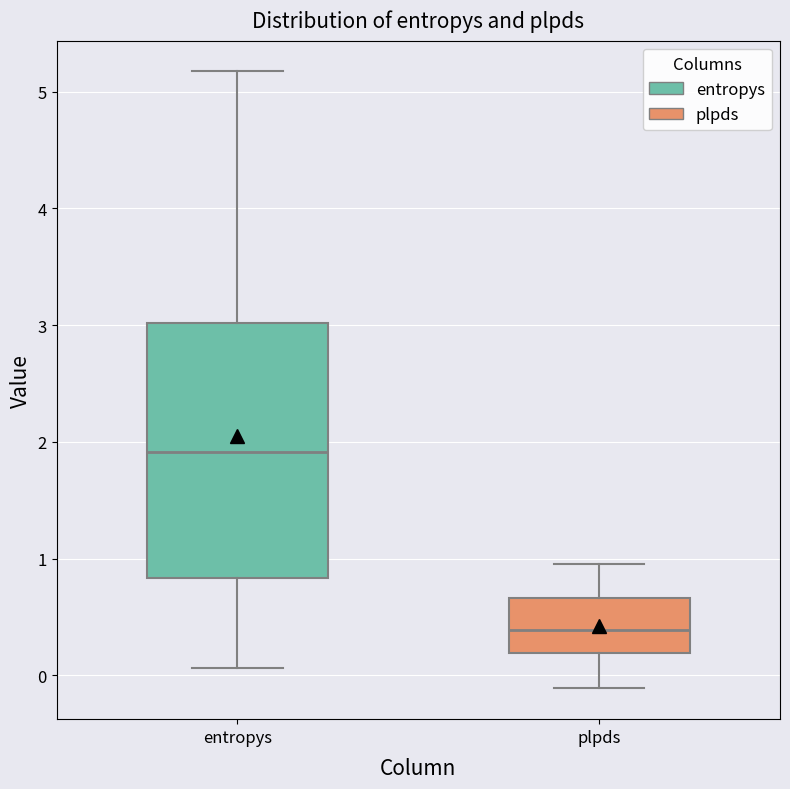

Which box has the highest median line?

entropys